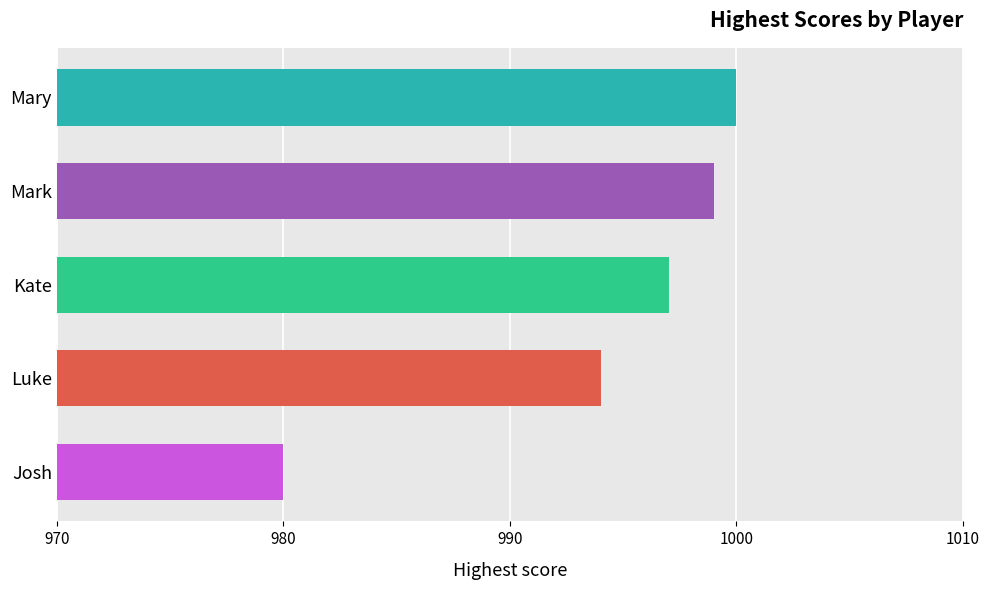

What is the label of the 2nd bar from the right?

Luke